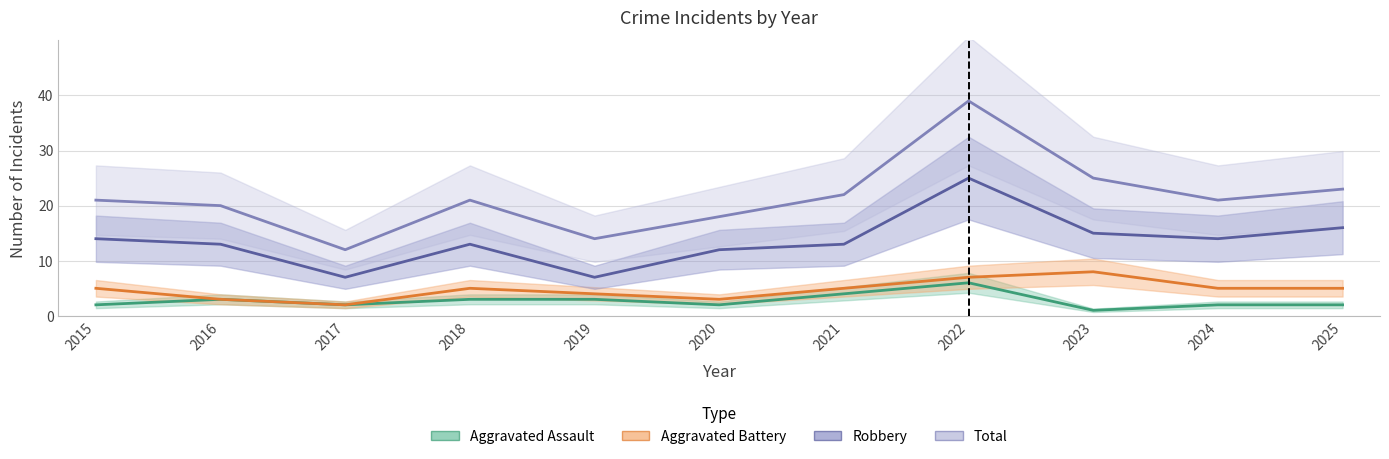

Reading left to right, extract all data points from this chart.

Aggravated Assault: 2	3	2	3	3	2	4	6	1	2	2
Aggravated Battery: 5	3	2	5	4	3	5	7	8	5	5
Robbery: 14	13	7	13	7	12	13	25	15	14	16
Total: 21	20	12	21	14	18	22	39	25	21	23